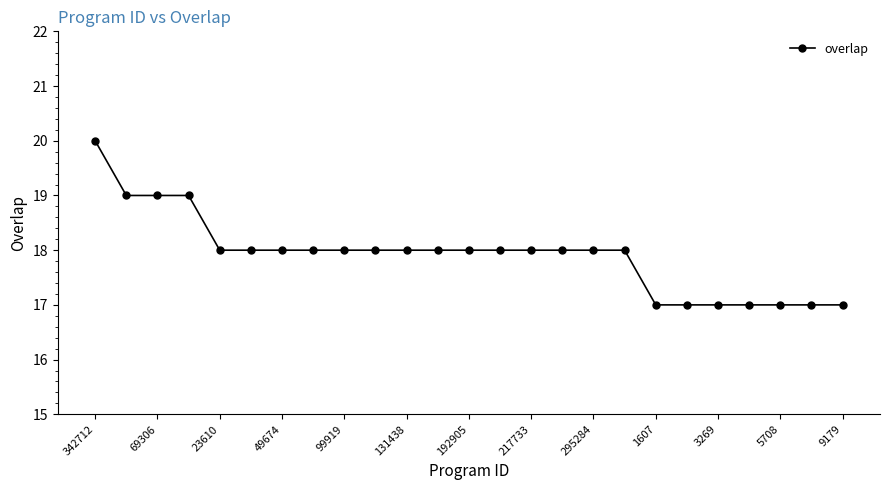

What is the average value?

18